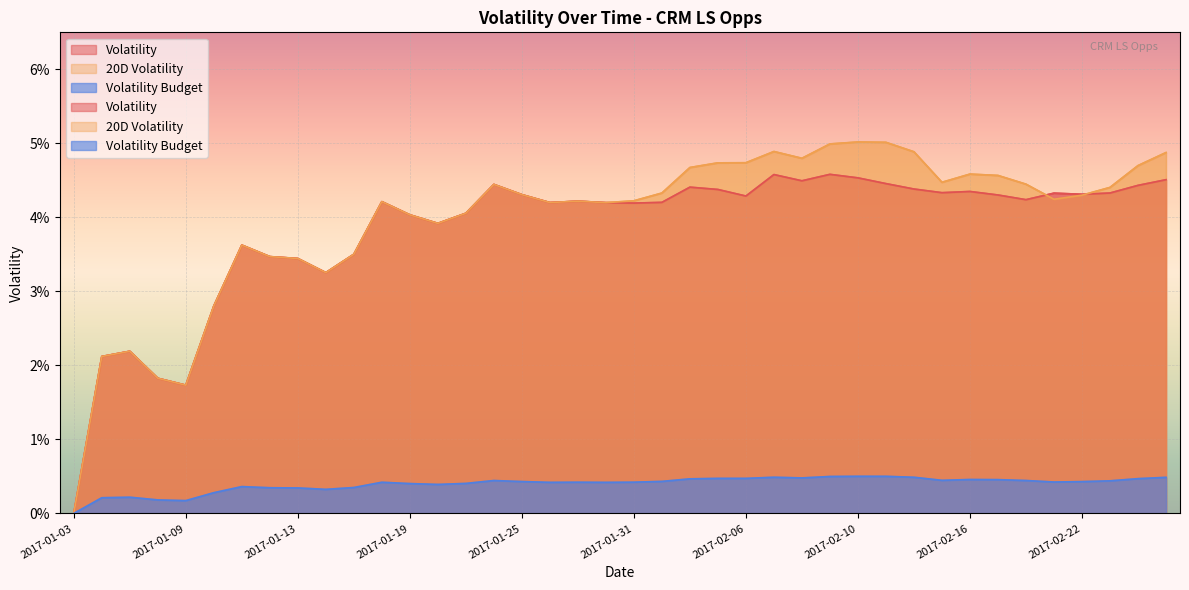

True or false: Volatility and Volatility Budget intersect in this chart.

False